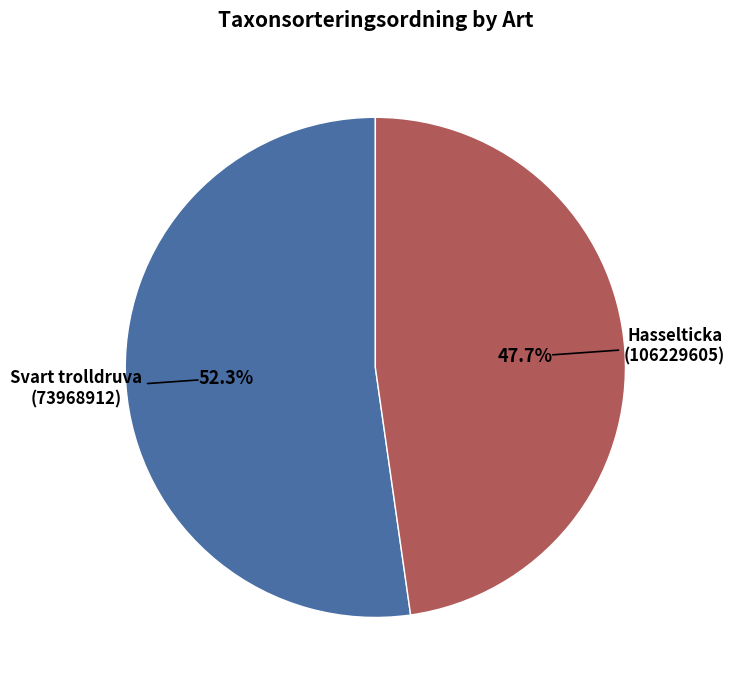

Is there any slice that represents more than half of the pie?

Yes